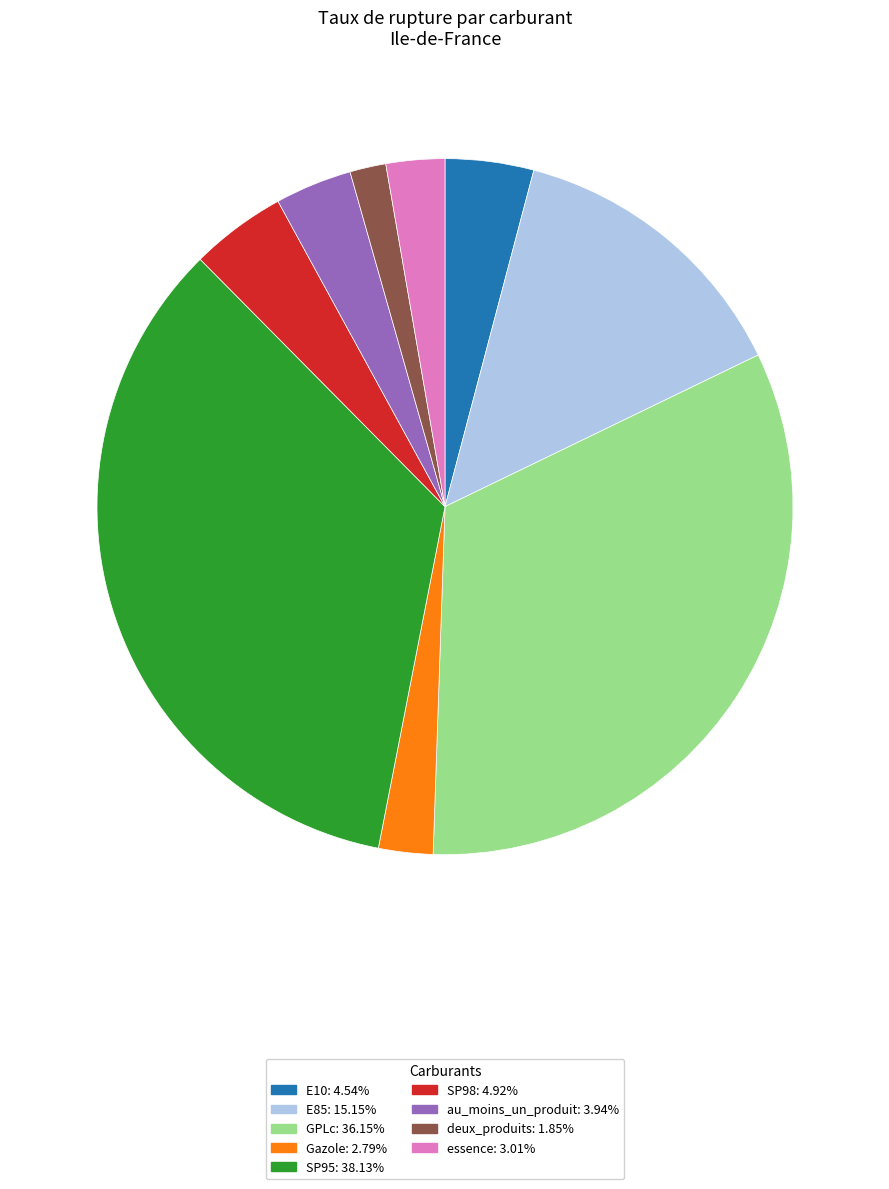

Is the sum of essence: 3.01% and SP95: 38.13% greater than half?

No